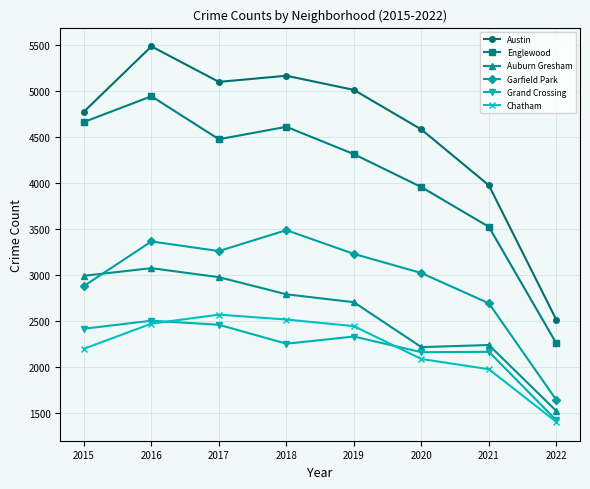

Does the chart have visible grid lines?

Yes